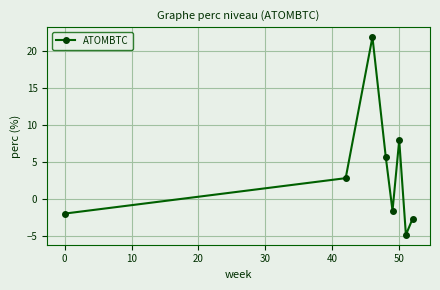

How many interior local valleys (lower than both neighbors) does the data have?

2